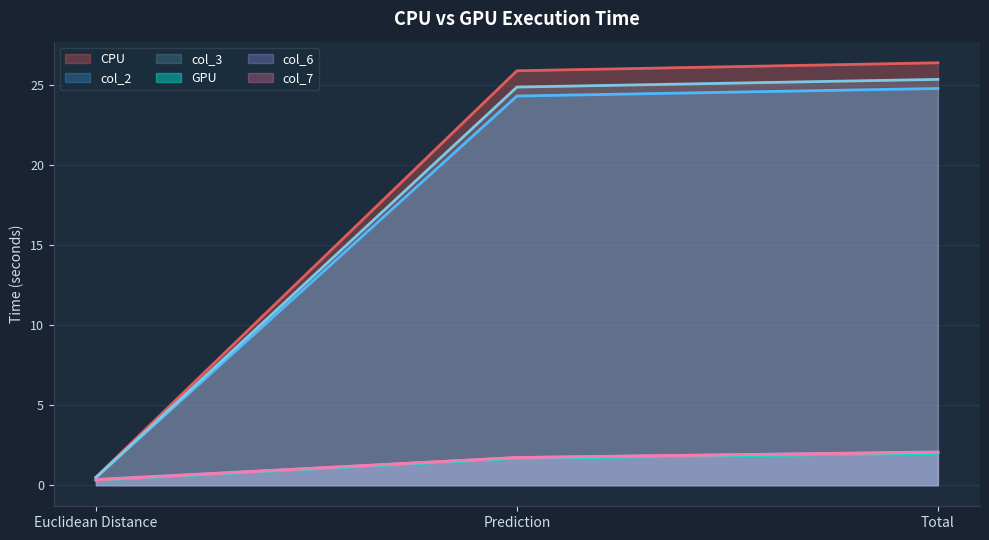

At which label does col_2 first exceed 24?

Prediction